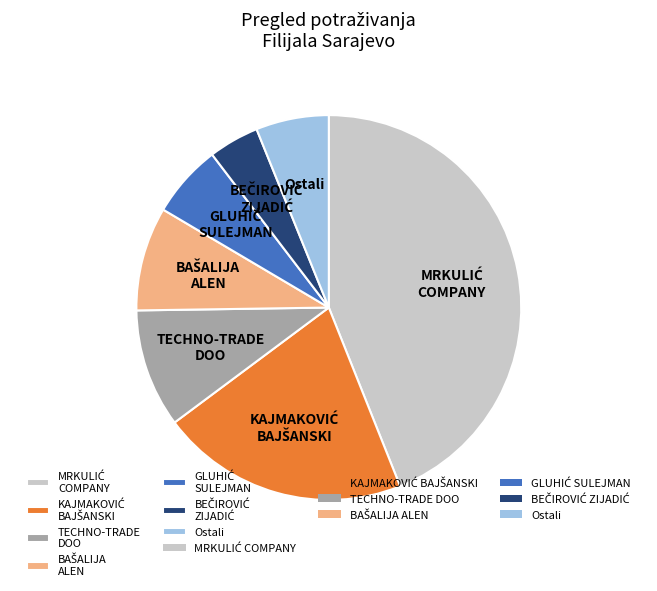

The TECHNO-TRADE DOO slice represents 1% of the pie. True or false?

False